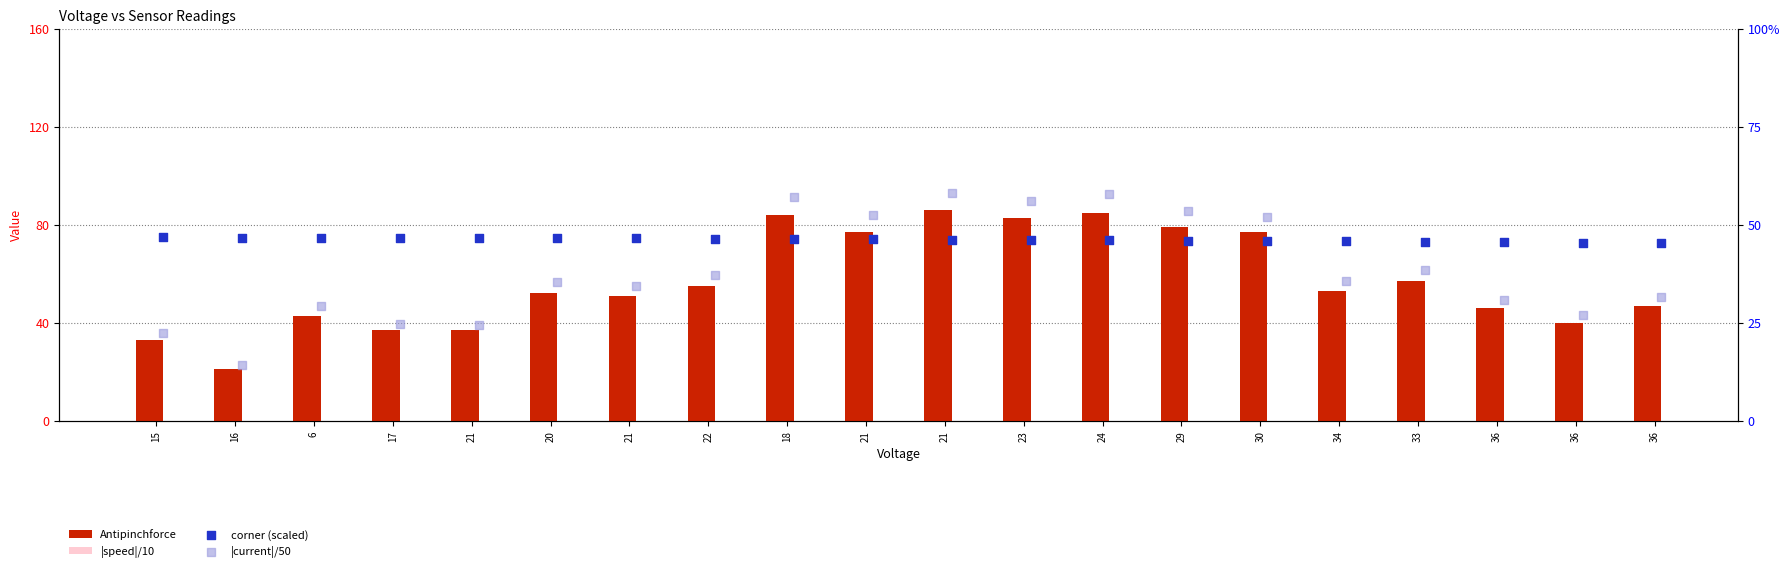

Is the value of Antipinchforce at 36 greater than the value of |speed|/10 at 36?

Yes